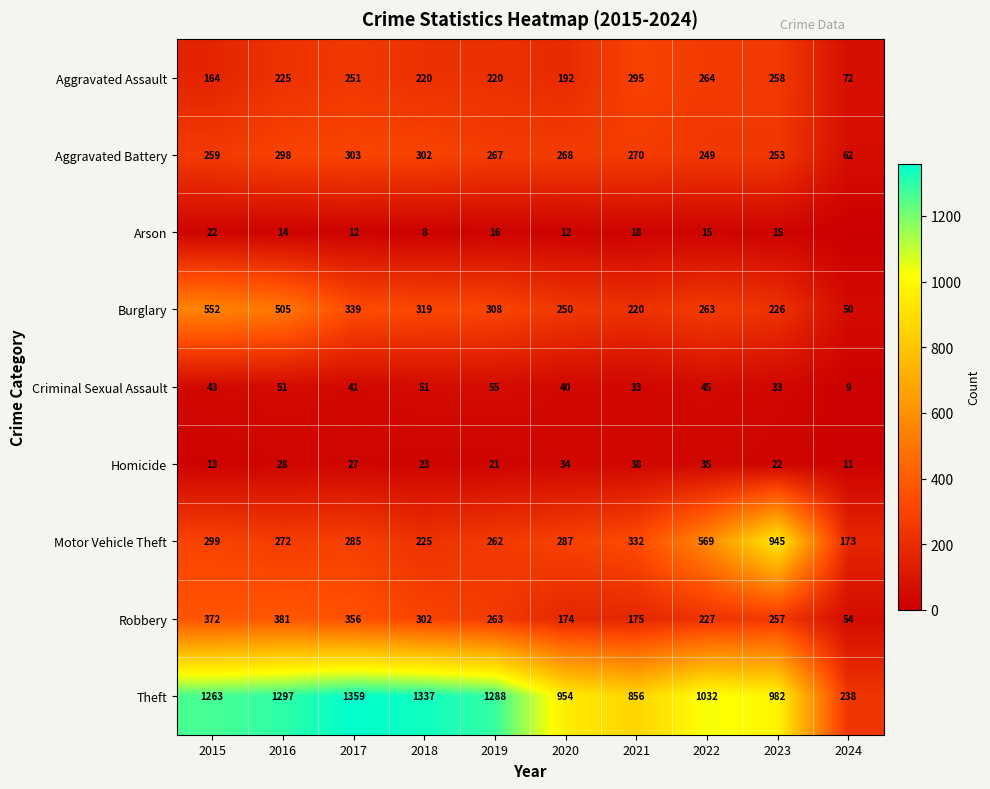

What is the difference between the highest and lowest values at 2017?

1347